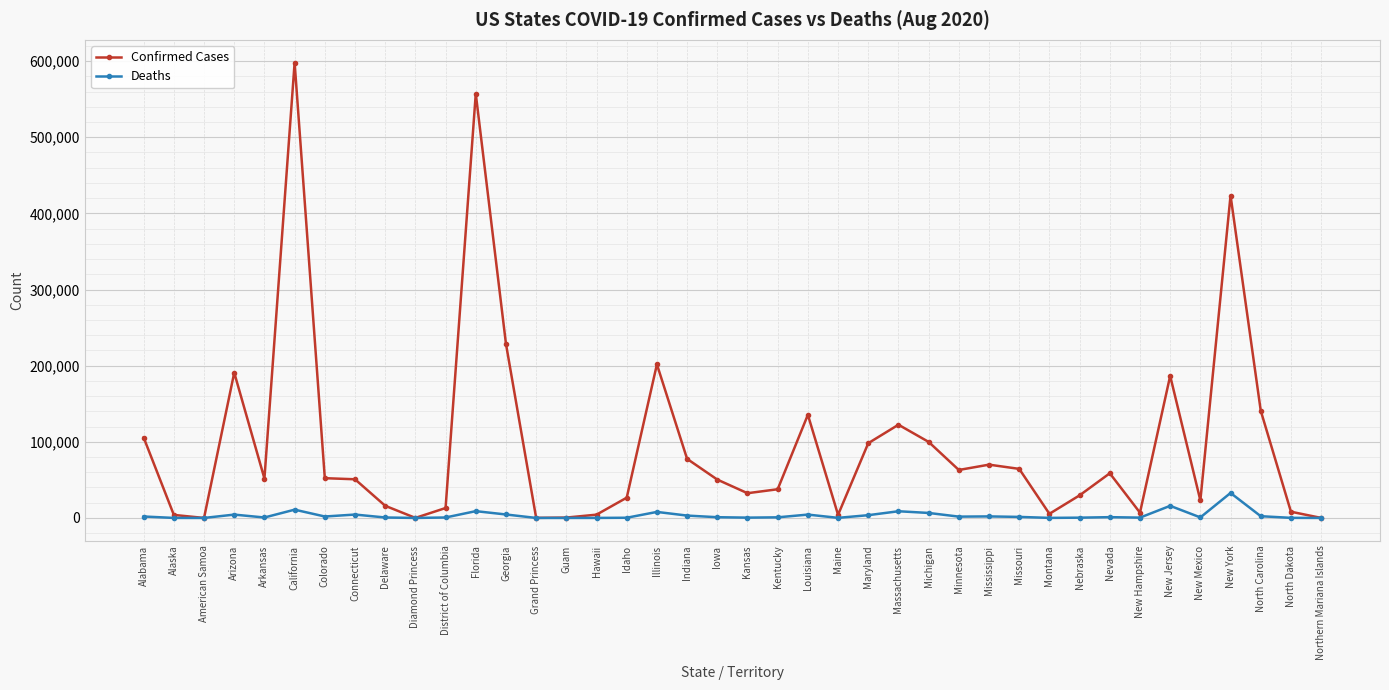

What is the difference between the maximum and minimum values in the Deaths series?

32805